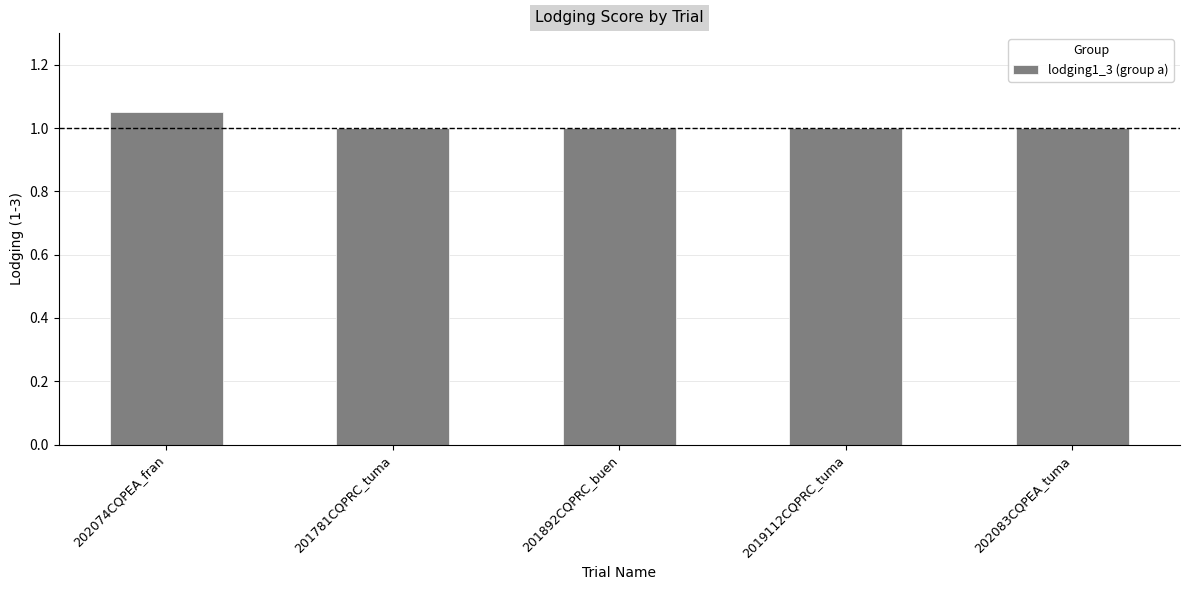

The value at 201892CQPRC_buen is 1.0. True or false?

True